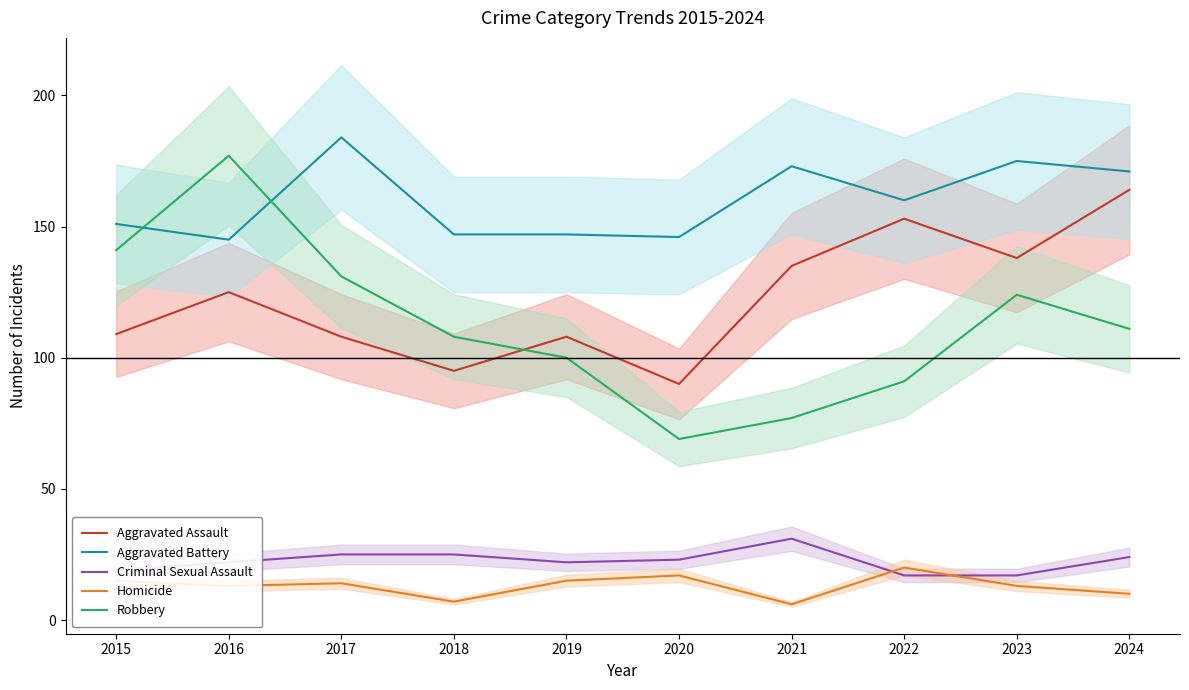

What is the value of the Criminal Sexual Assault point at the 7th from the left?

31